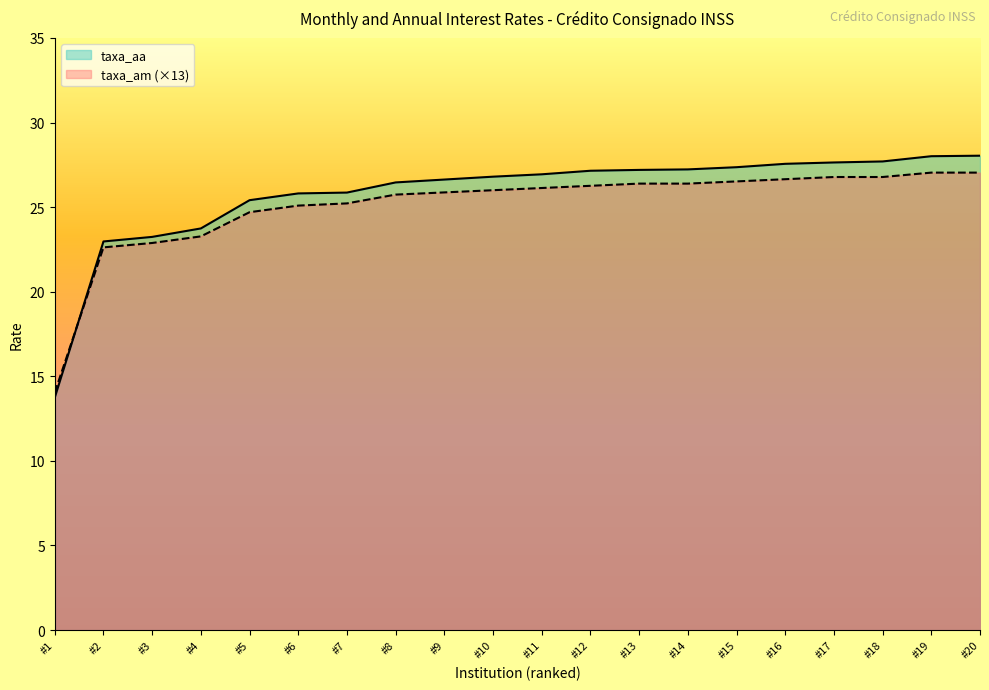

What is the difference between the second highest and minimum values in the taxa_am series?

13.0